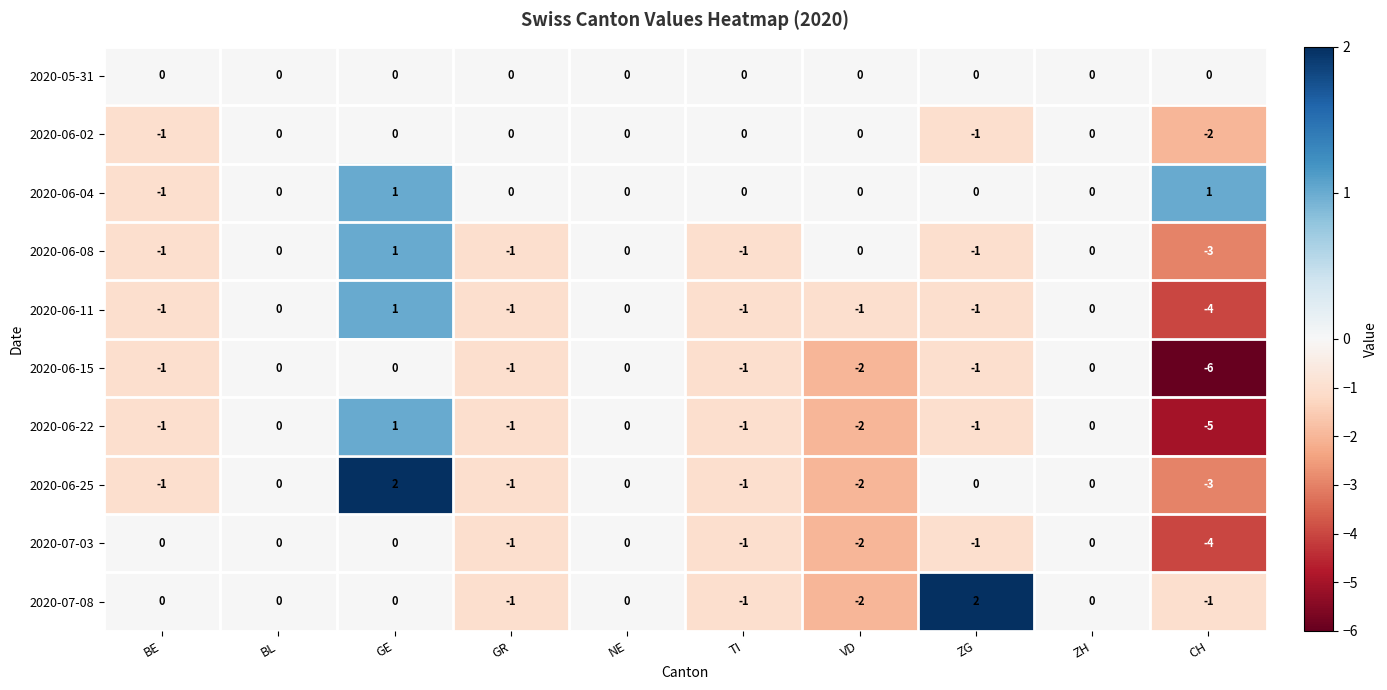

Count the 2020-06-04 values in the range 0 to 1.

9